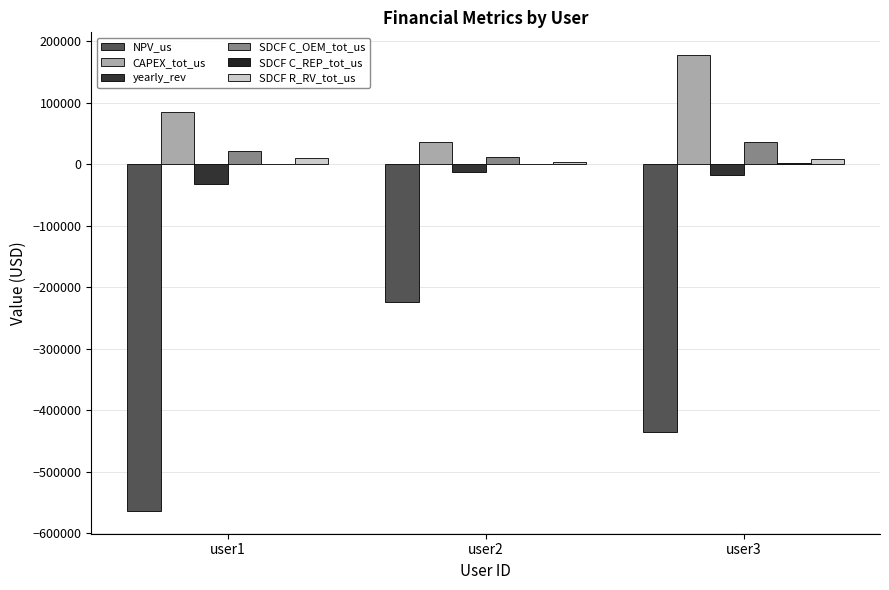

Where does the SDCF R_RV_tot_us series first go above 8353?

user1